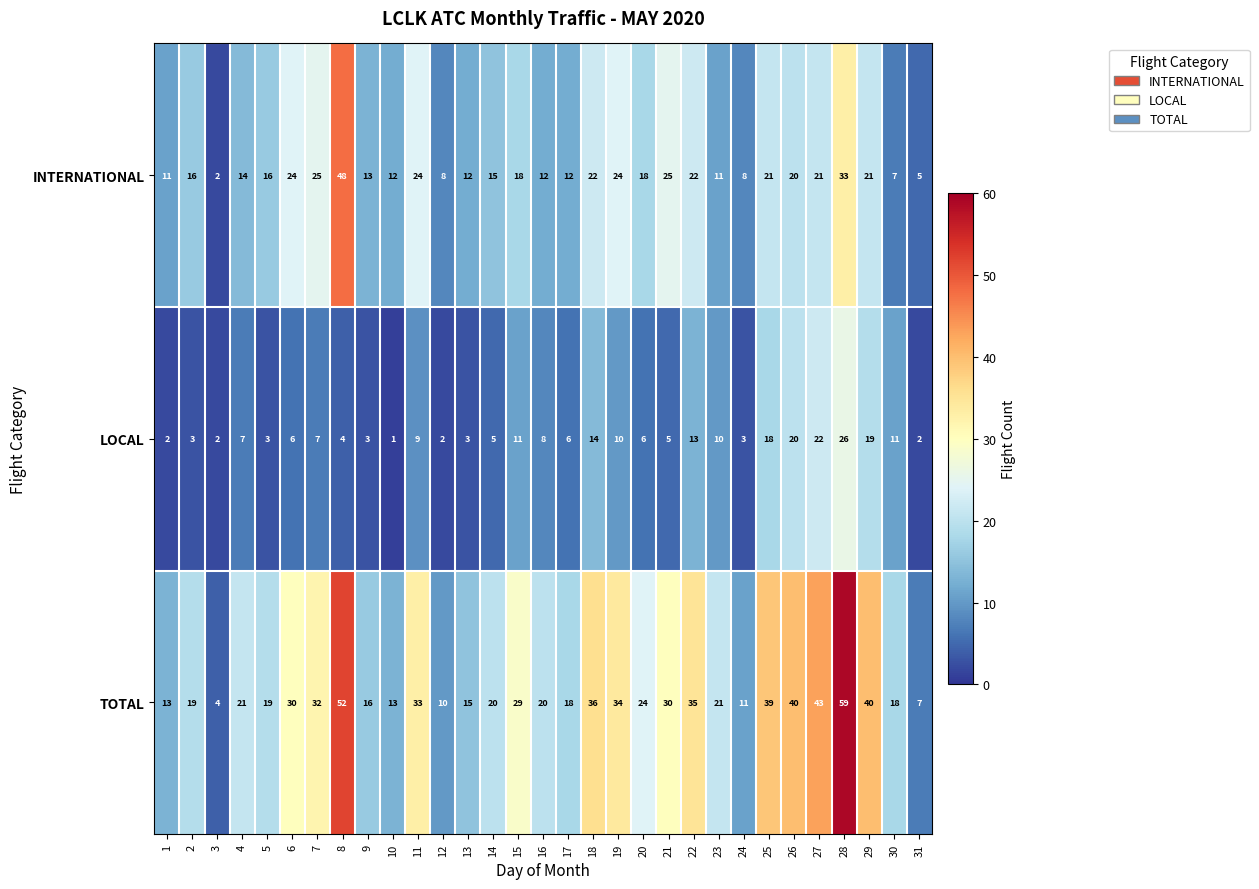

At how many categories does at least one series exceed 57?

1